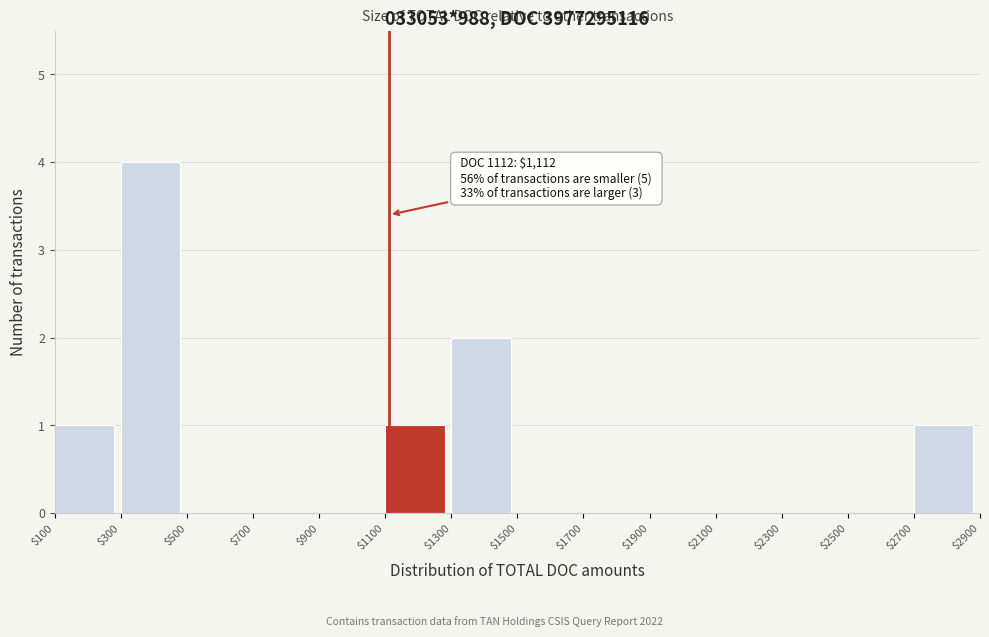

Which range on the x-axis has the tallest bar?

$300 to $500